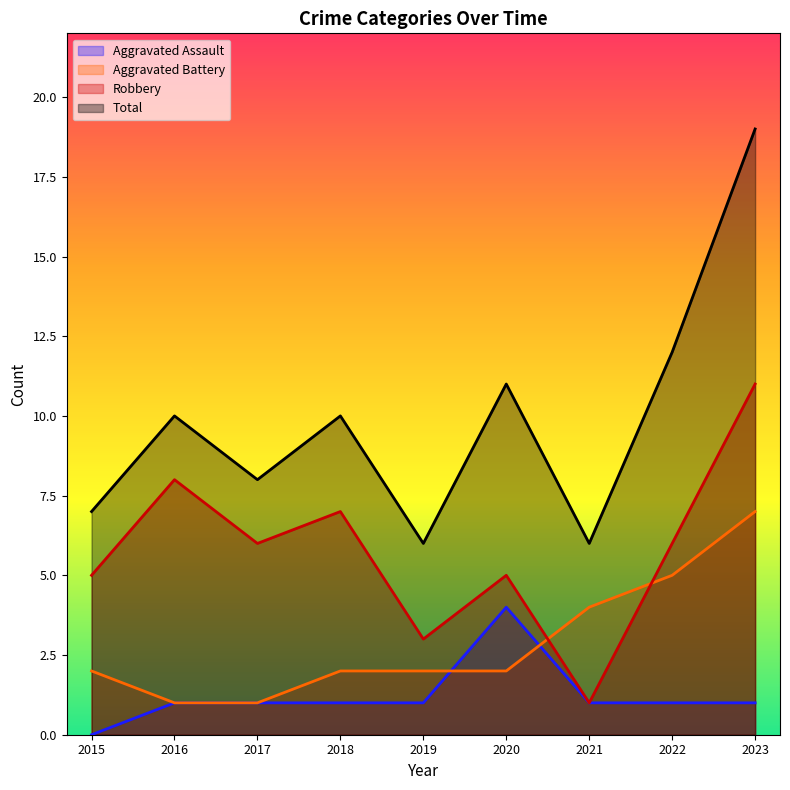

Between 2019 and 2020, which series saw the biggest shift?

Total